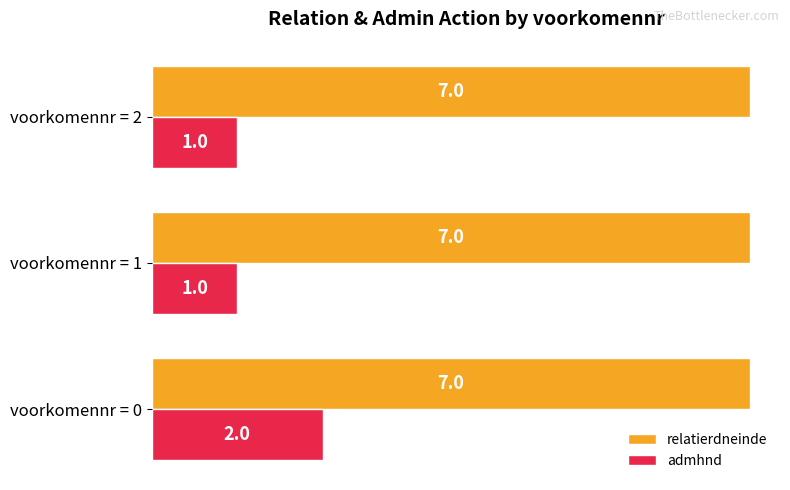

The value of admhnd at voorkomennr = 0 is 2. True or false?

True